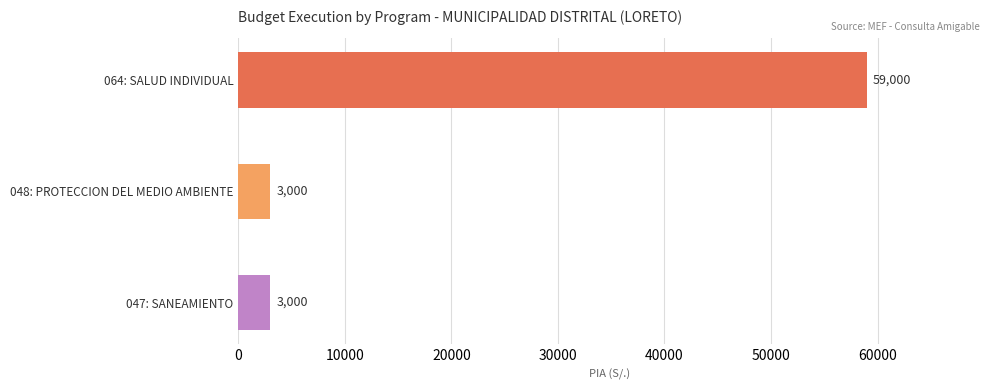

How many groups of bars are there?

3